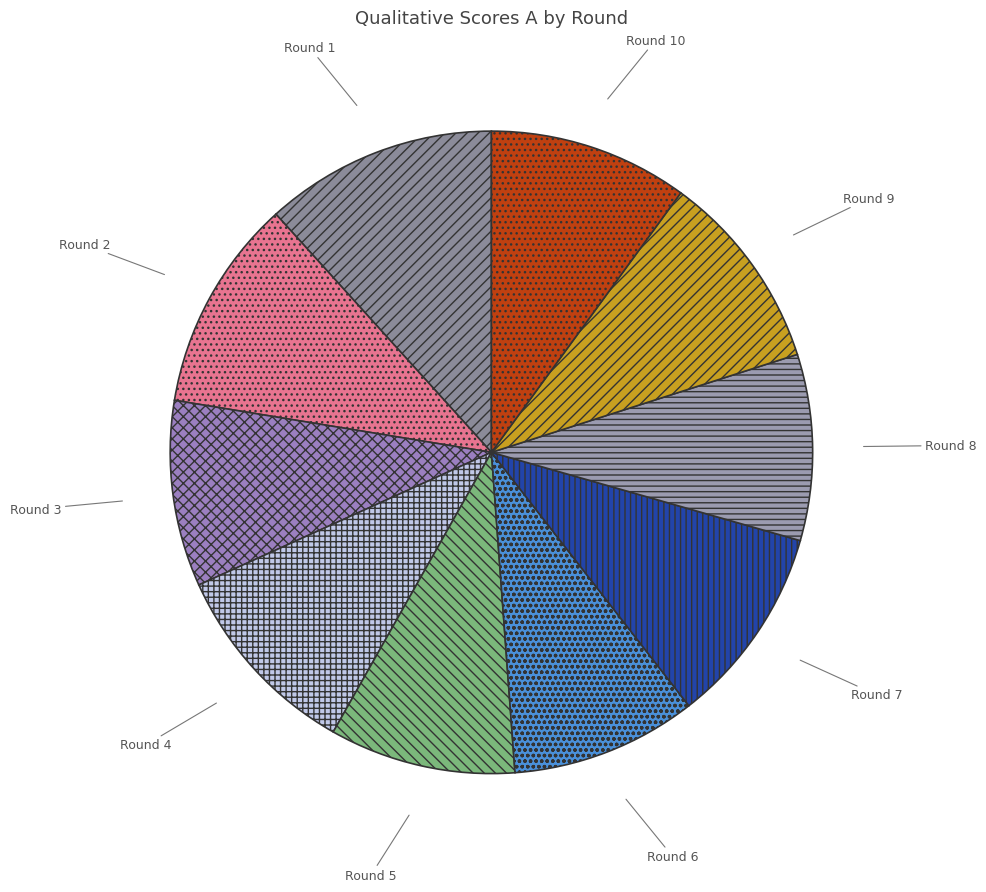

Do Round 4 and Round 1 together represent more than half of the pie?

No